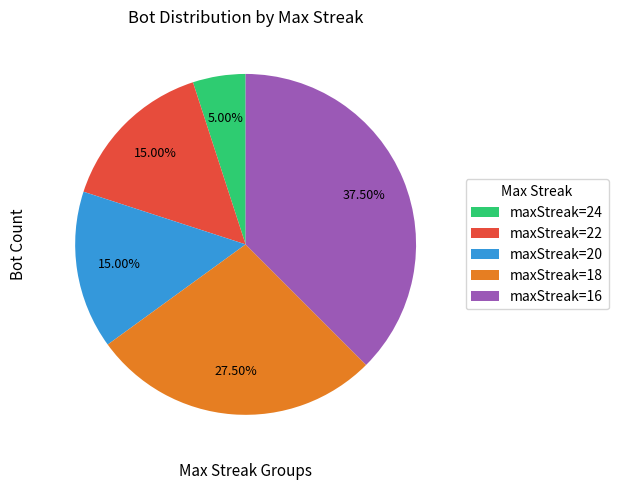

What is the ratio of the value at maxStreak=20 to the value at maxStreak=22?

1.0